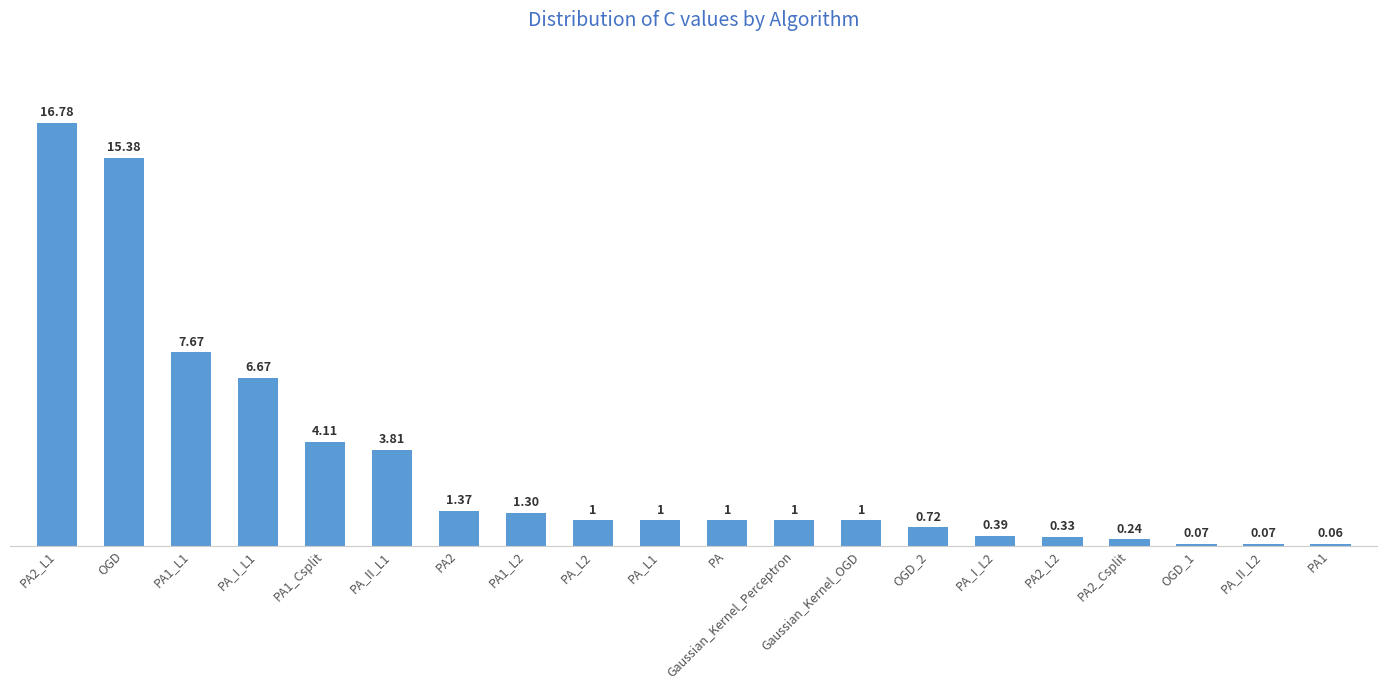

What is the difference between the second highest and minimum values?

15.3